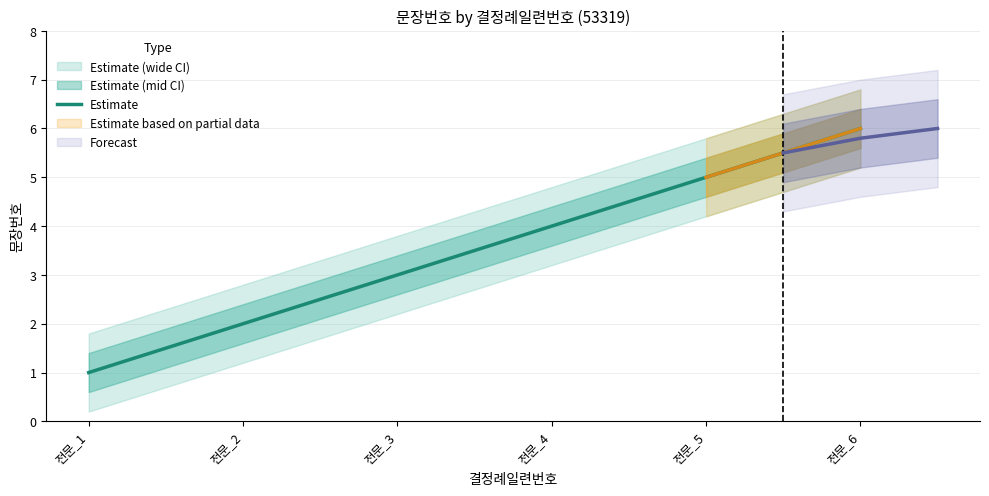

Read the value at 전문_3.

3